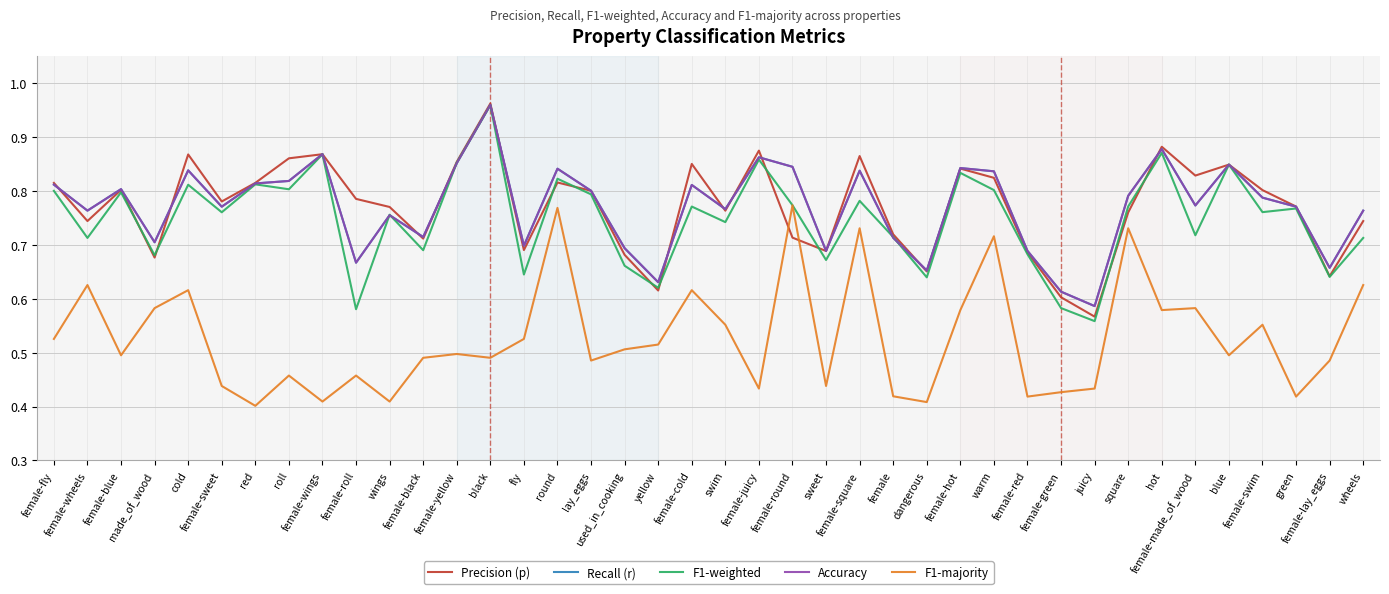

How many lines are shown in the chart?

5